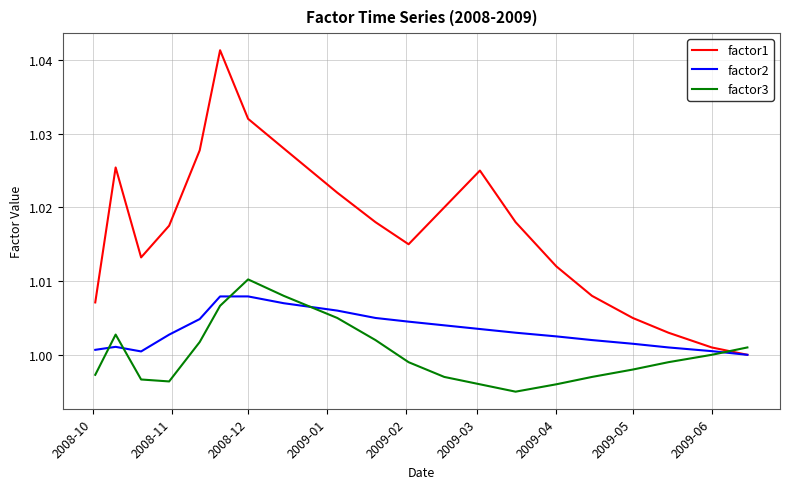

Which series has the largest range (max minus min)?

factor1